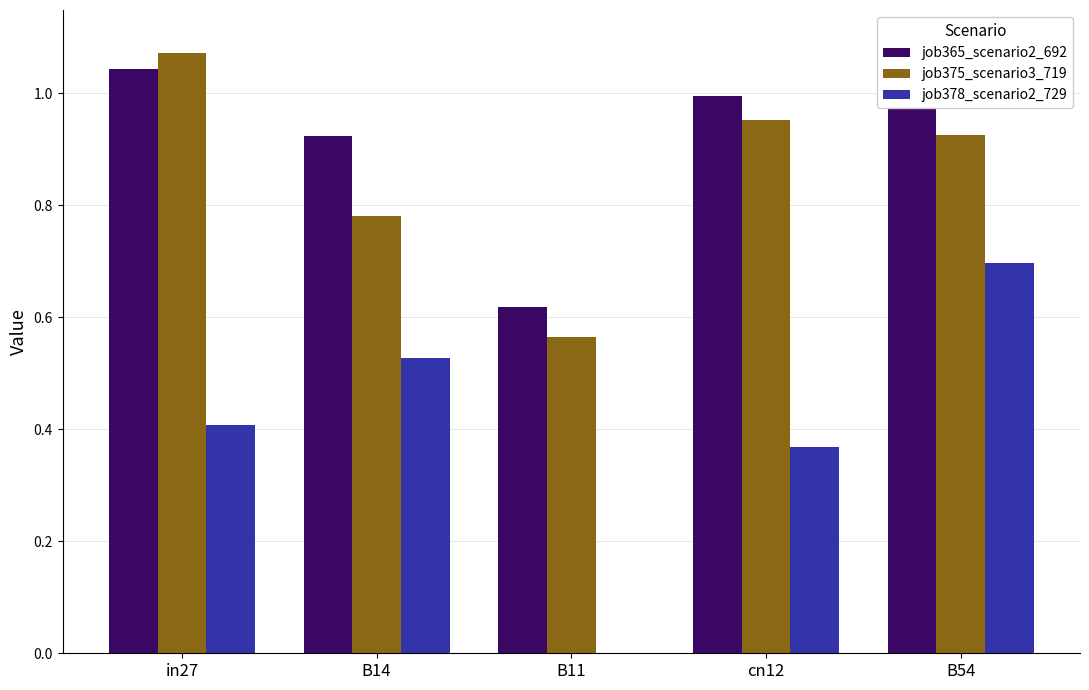

What is the label of the 3rd bar from the left?

B11